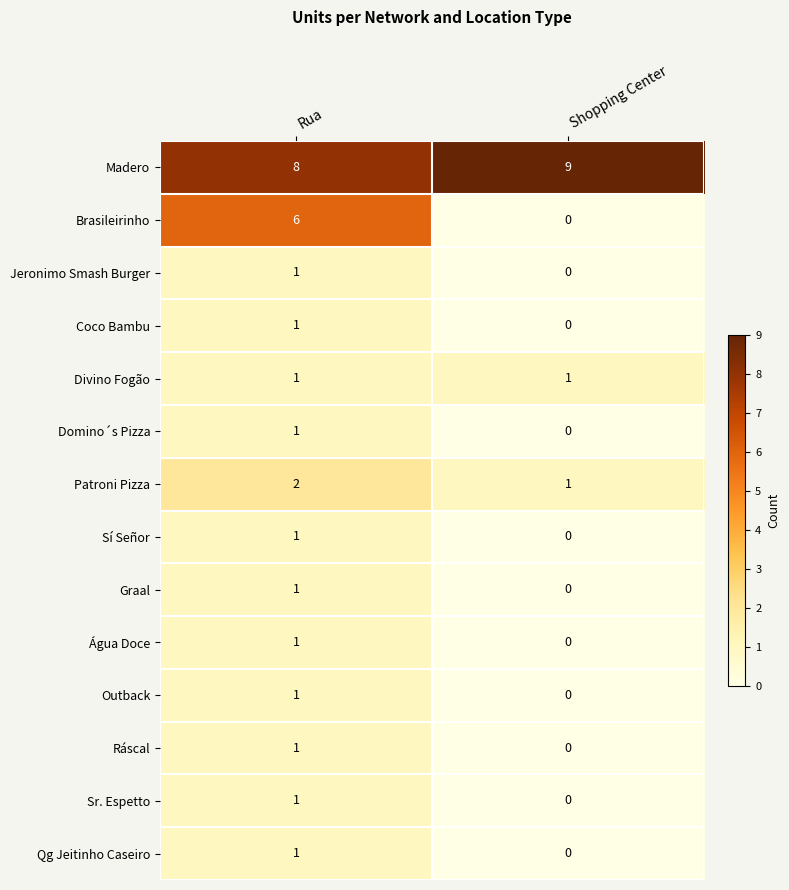

How many categories are shown in the chart?

2